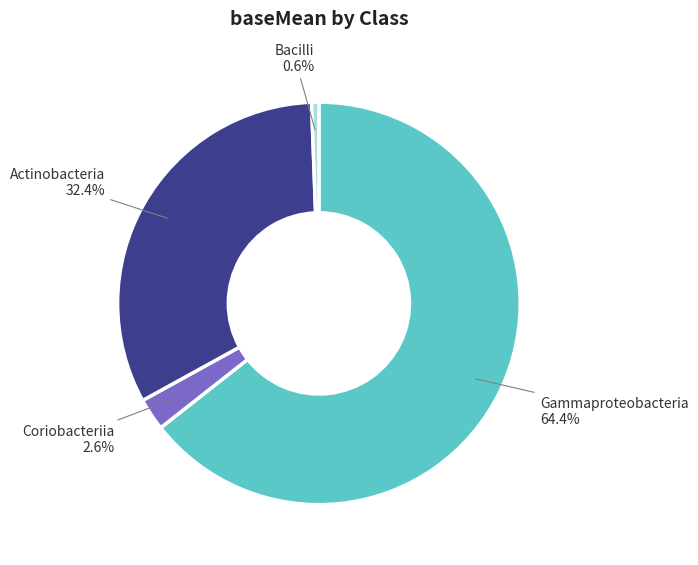

What percentage do Coriobacteriia and Bacilli together represent?

3.2%